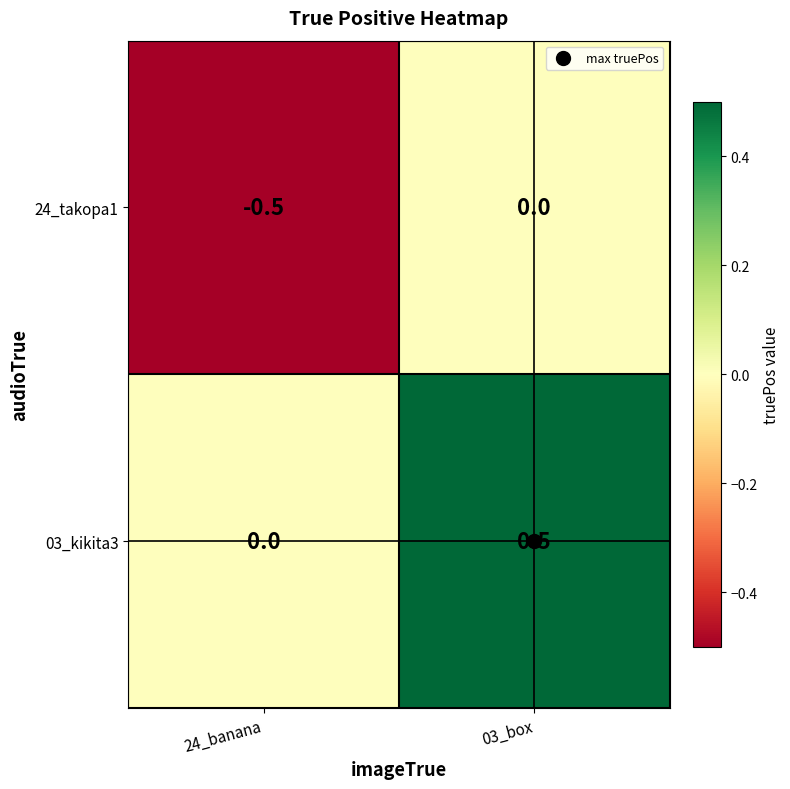

What is the difference between the highest and lowest values at 24_banana?

0.5